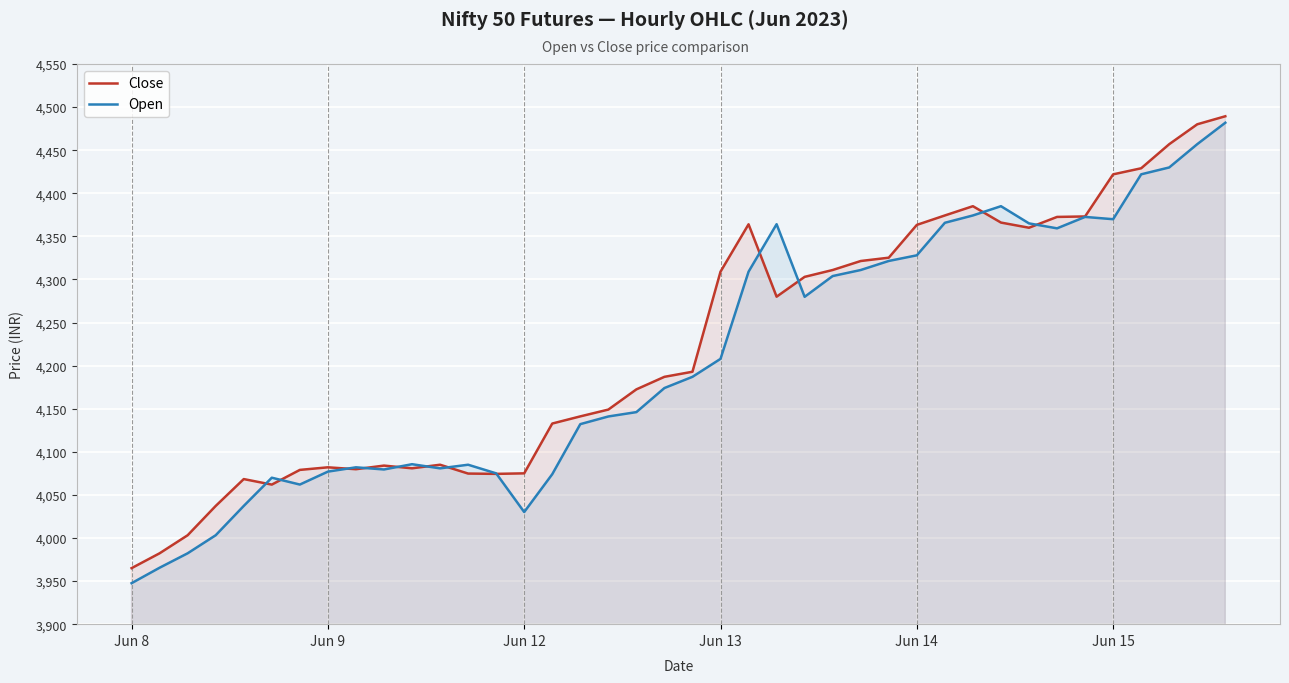

Rank the series at Jun 13 from highest to lowest value.

Close, Open